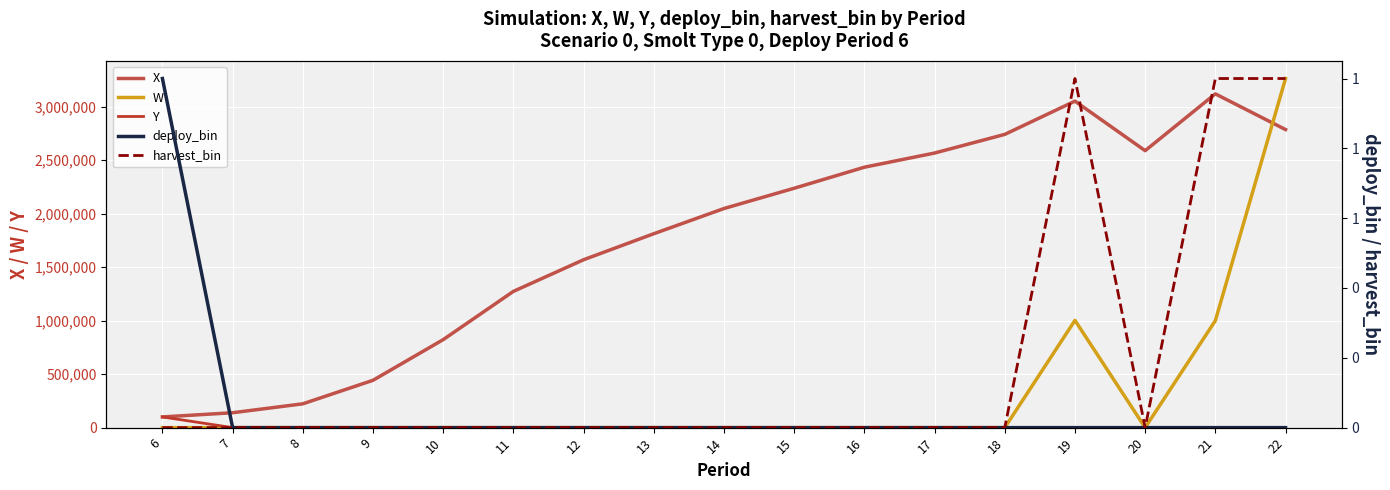

What are all the series names shown in the legend?

X, W, Y, deploy_bin, harvest_bin